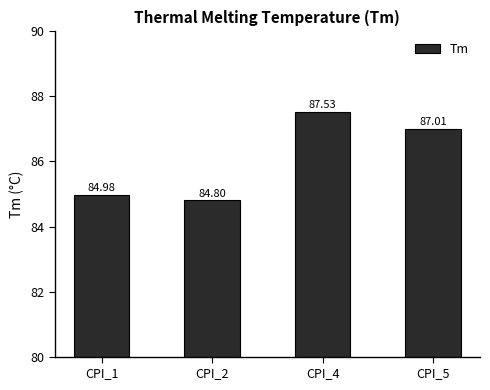

The chart shows a value of 84.8 at CPI_2. True or false?

True